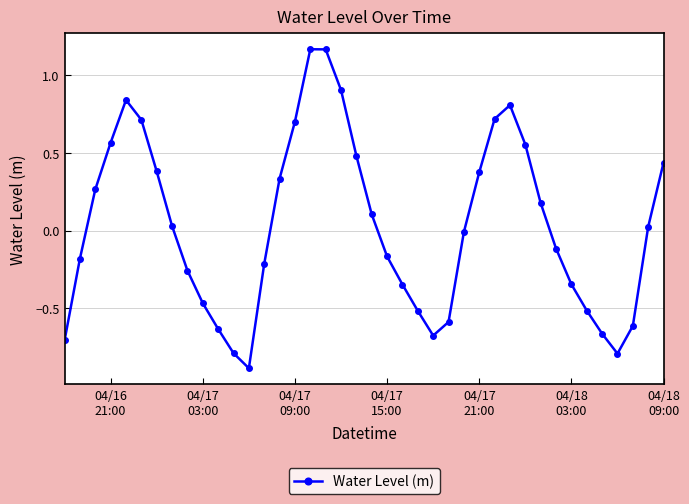

What is the difference between the second highest and minimum values?

2.1